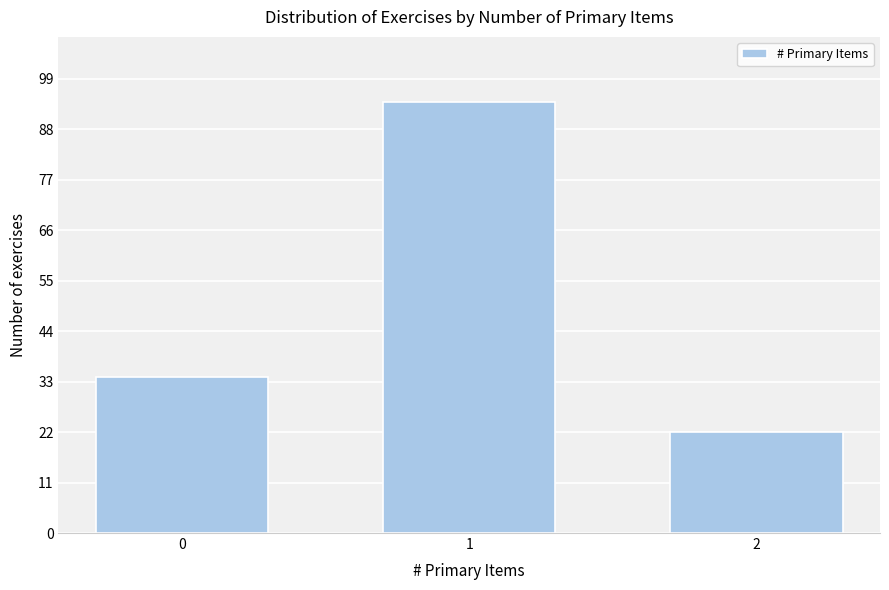

Reading right to left, what are all the values shown in this chart?

2=22	1=94	0=34